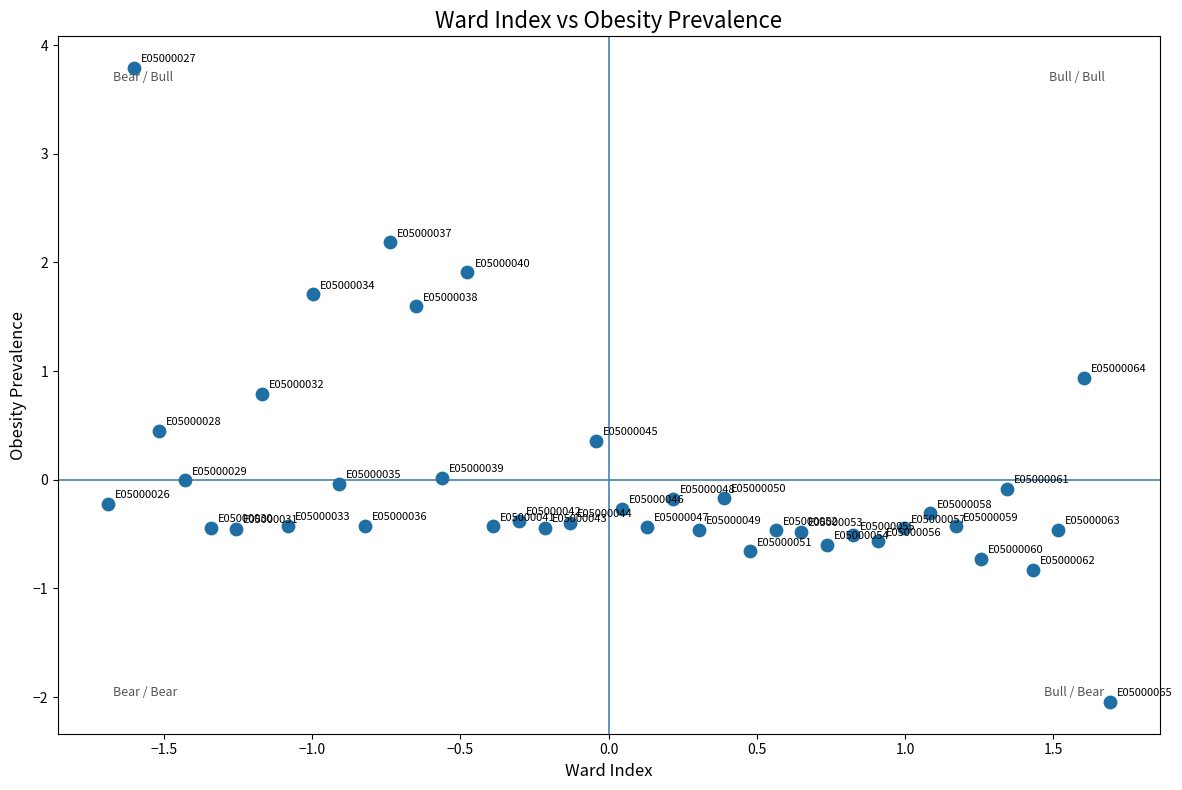

What is the range of Y values (max minus min)?

5.8